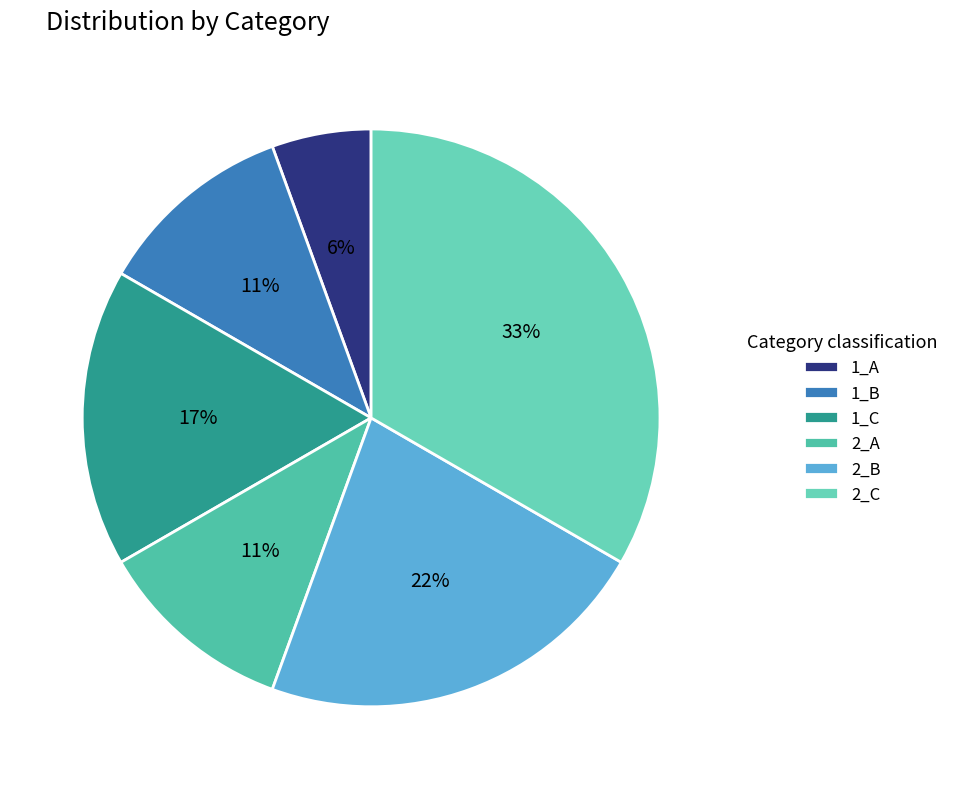

Is there any slice that represents more than half of the pie?

No